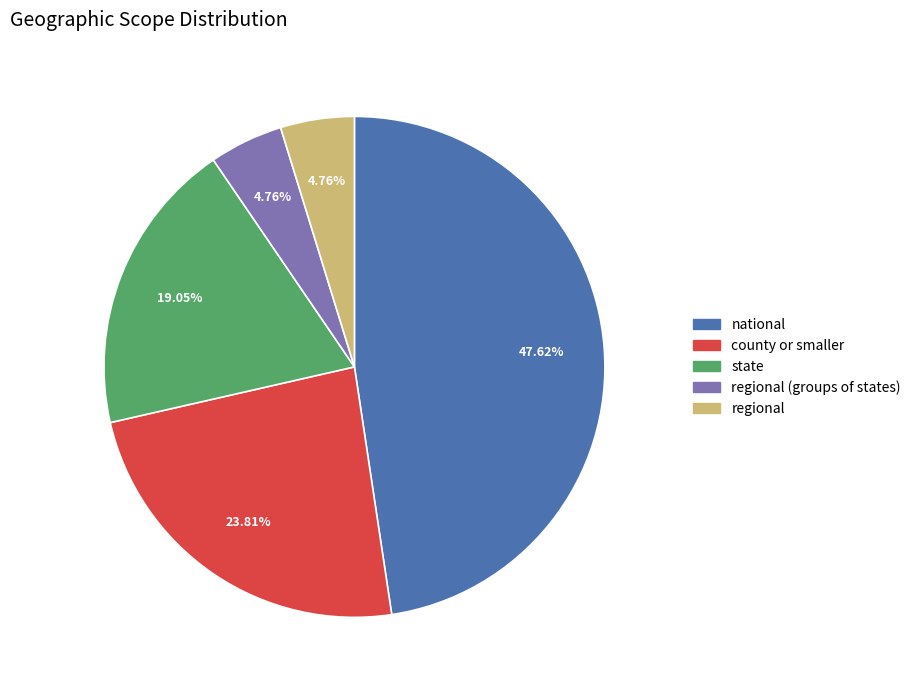

Count the number of slices in the pie.

5